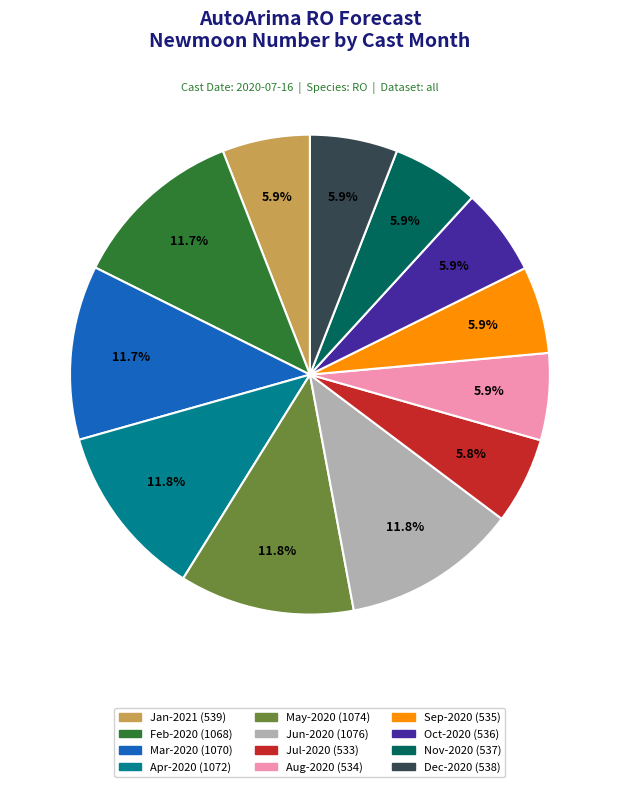

Is there any slice that represents more than half of the pie?

No